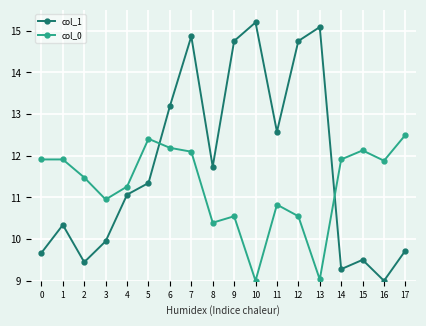

Which series has the largest range (max minus min)?

col_1